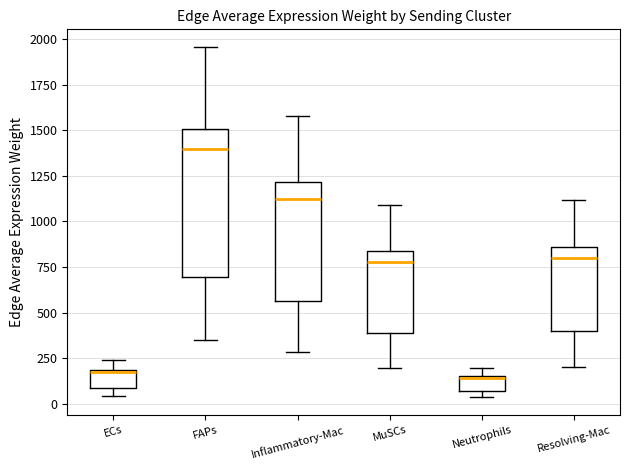

Where is the upper edge of the box for Inflammatory-Mac on the y-axis? The values are not printed on the chart, so give them approximately, as read against the axis.

1200